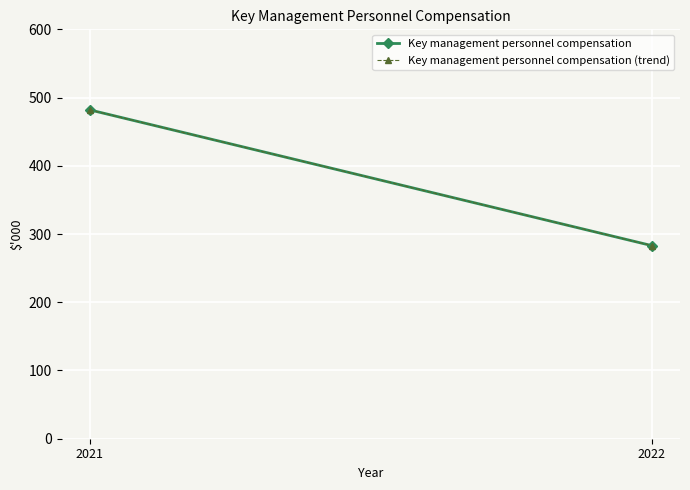

Which category has the lowest value across all series?

2022